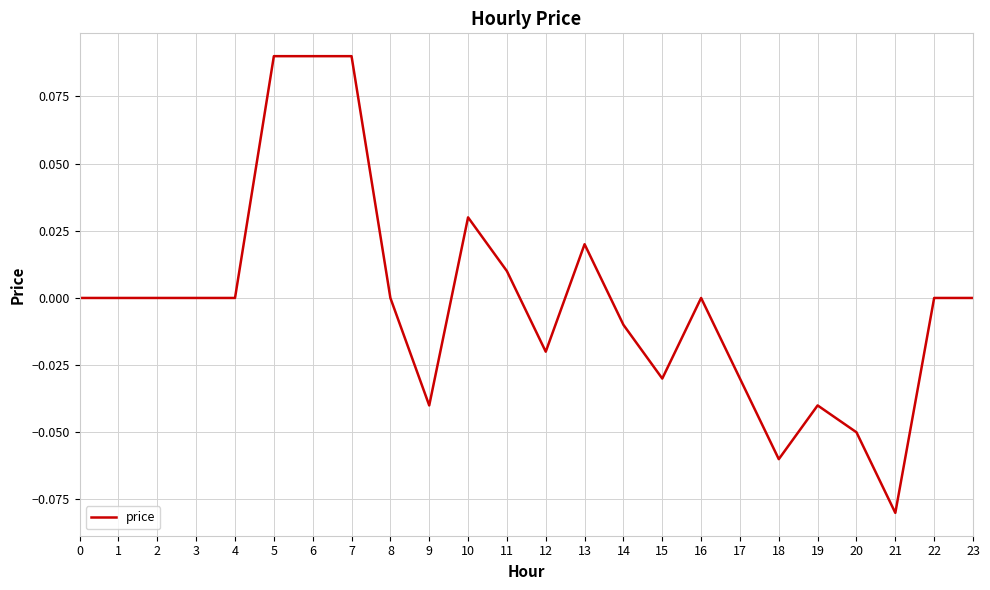

The value at 23 is 0.0. True or false?

True